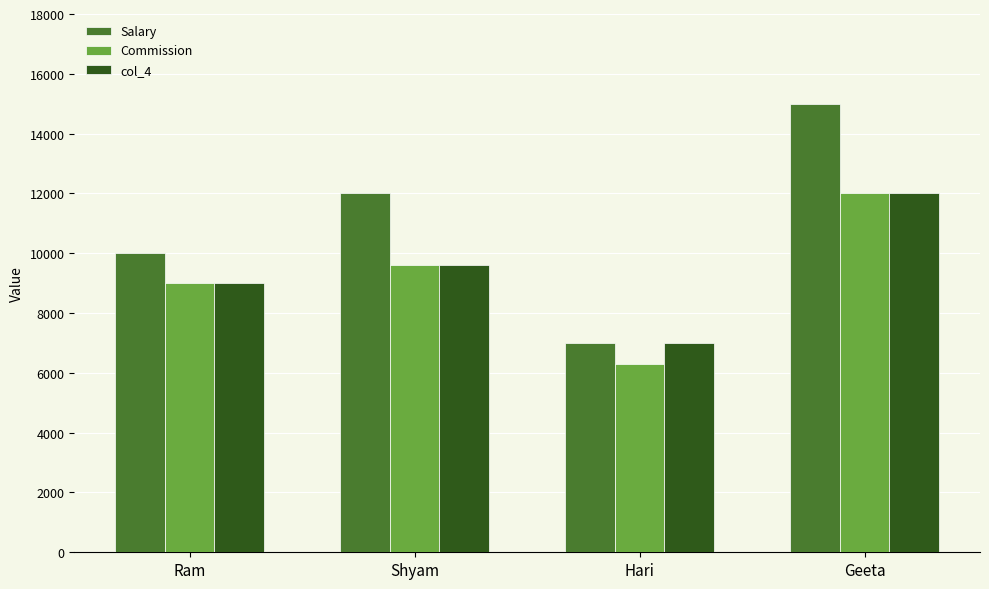

How many data points in Salary are less than 12000?

2